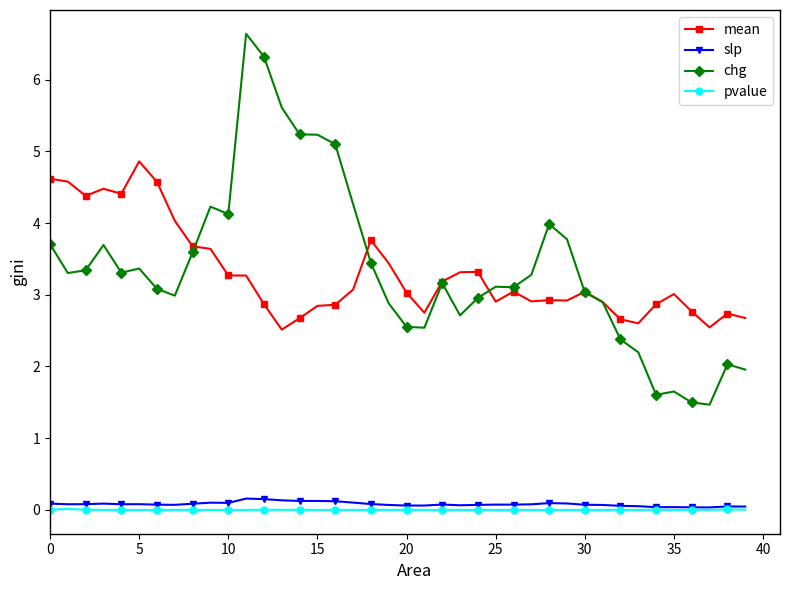

Is this an area chart (filled region under the line)?

No